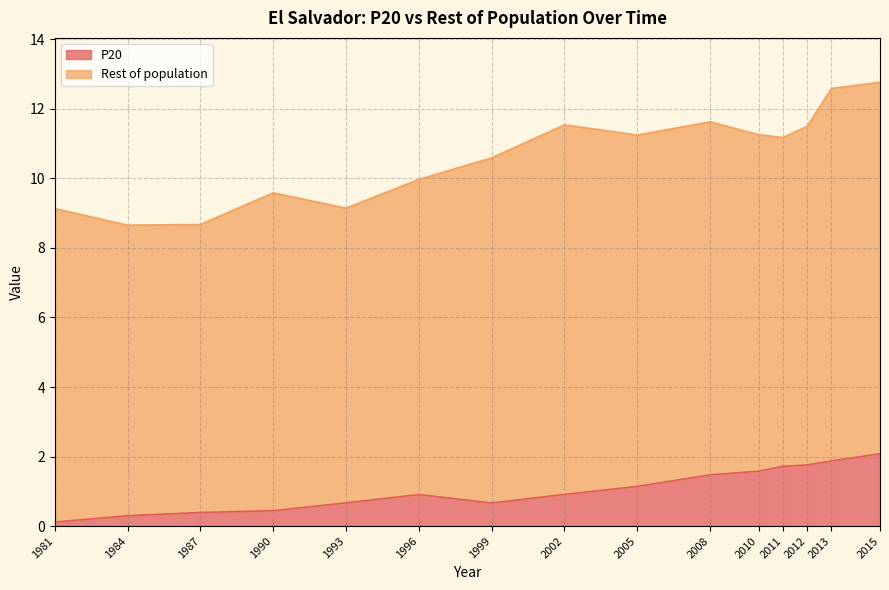

What is the value of the 15th point from the left?

2.1